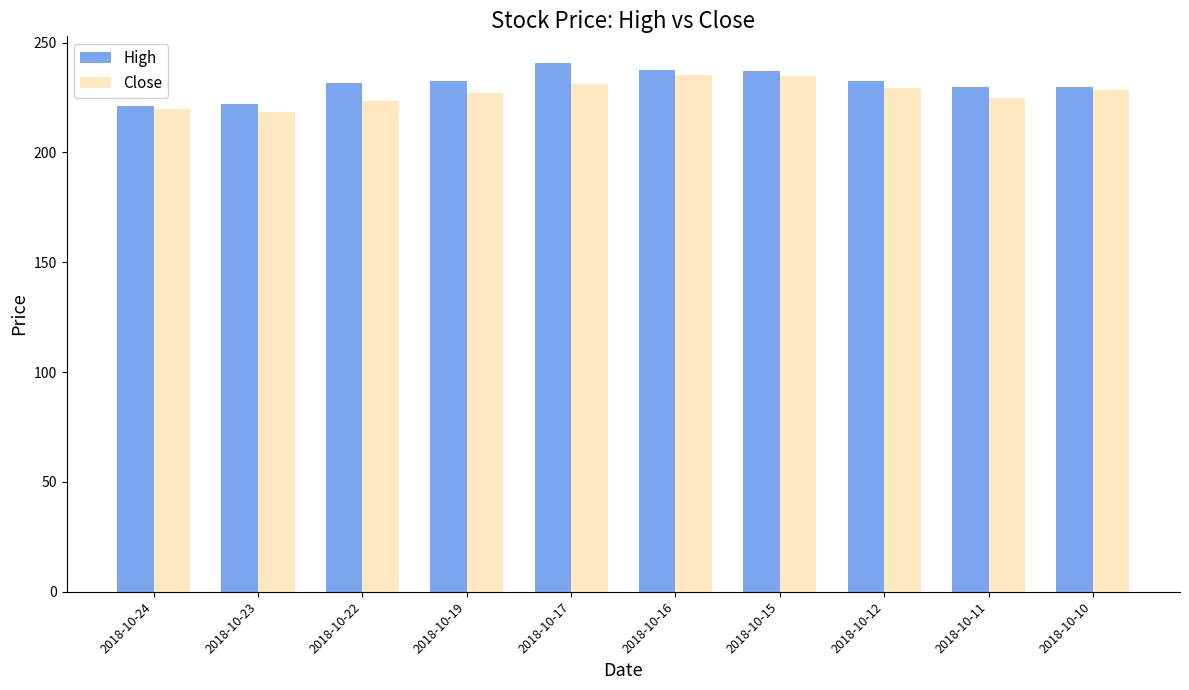

What is the minimum value shown in the chart?

218.3